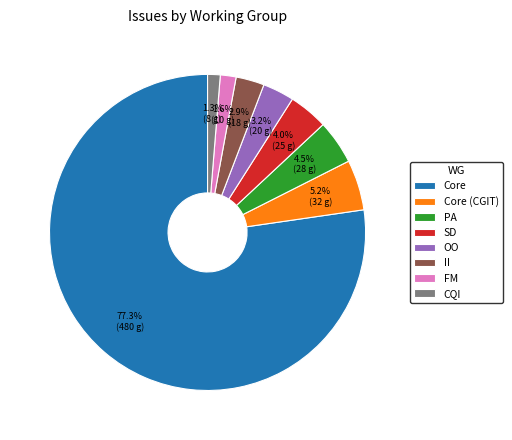

Count the number of slices in the pie.

8